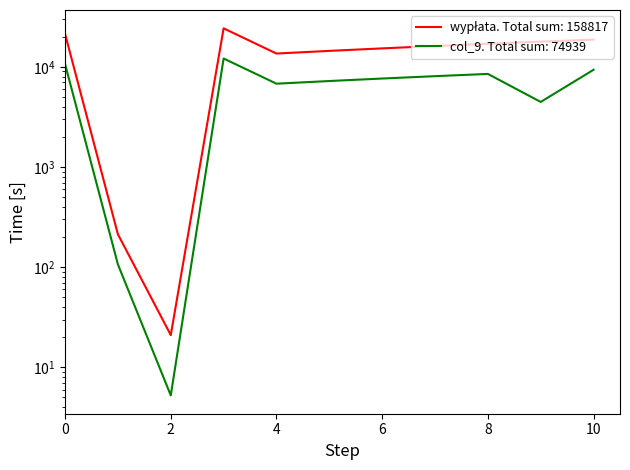

True or false: wypłata and col_9 cross at least once.

False